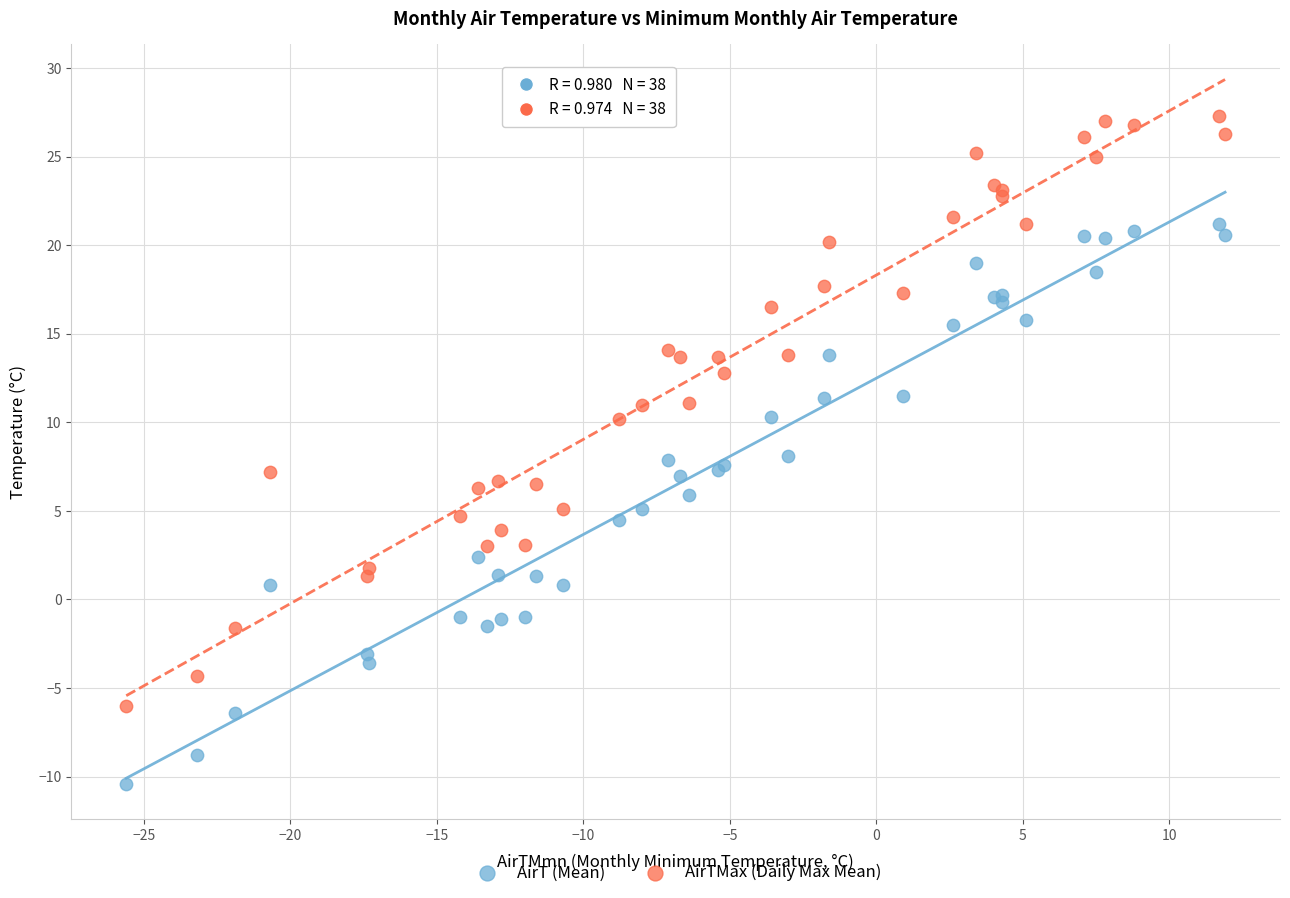

Which series has the widest spread of Y values?

AirTMax (Daily Max Mean)